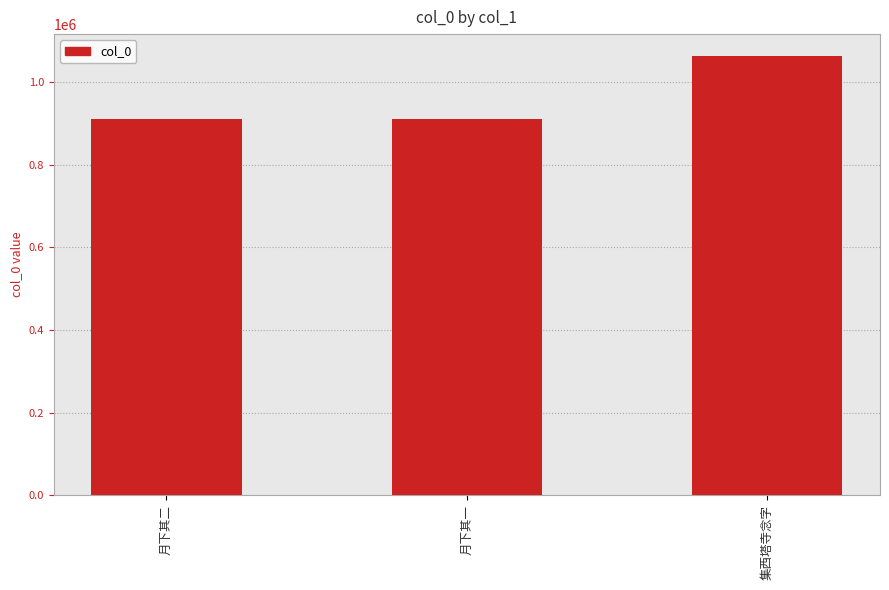

Which label corresponds to the largest value in the chart?

集西塔寺念字